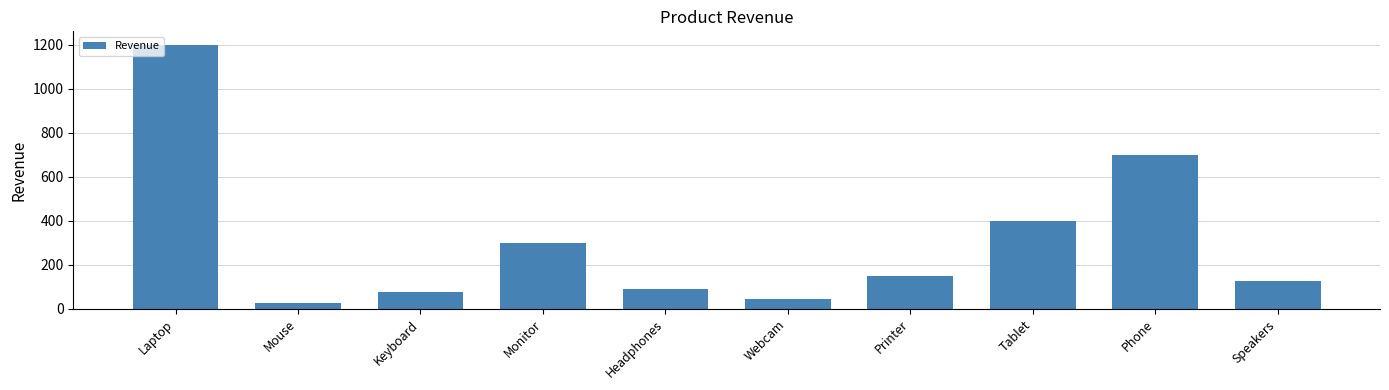

Reading left to right, what are all the values shown in this chart?

Laptop=1200.5	Mouse=26.0	Keyboard=75.0	Monitor=300.0	Headphones=90.0	Webcam=45.5	Printer=150.0	Tablet=400.0	Phone=700.0	Speakers=125.8